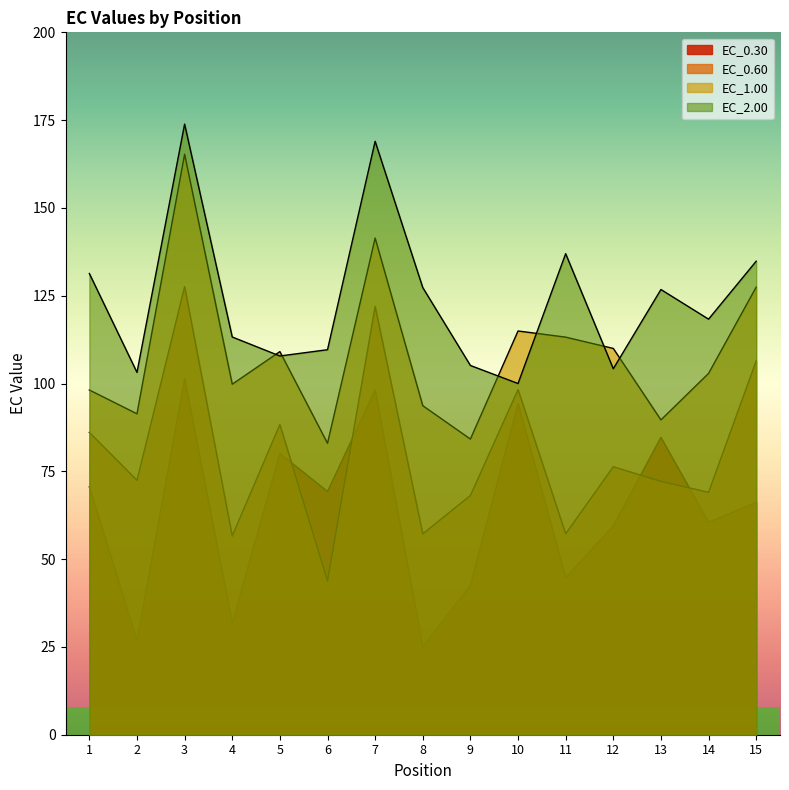

At 4, list the series in order from largest to smallest.

EC_2.00, EC_1.00, EC_0.60, EC_0.30